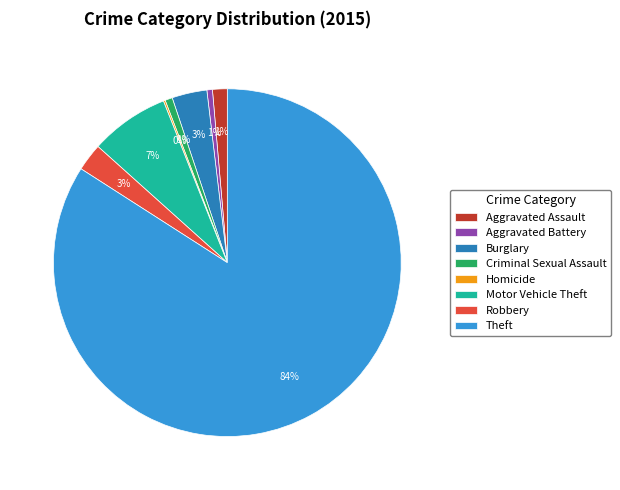

Which category has the biggest portion of the pie?

Theft